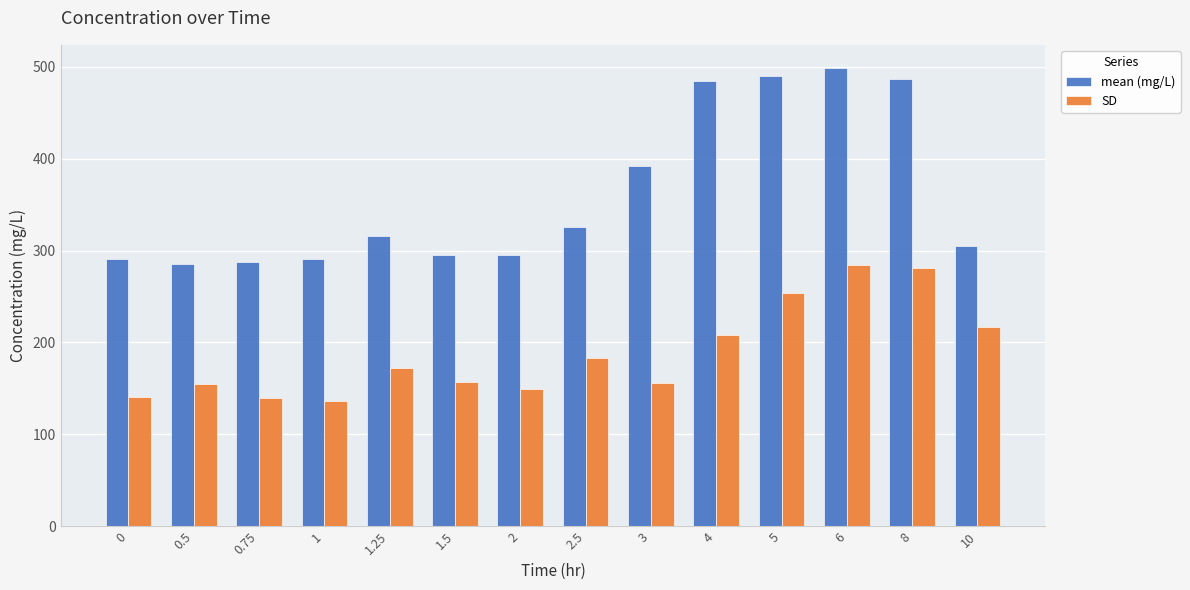

List the series in order of their peak value, lowest first.

SD, mean (mg/L)